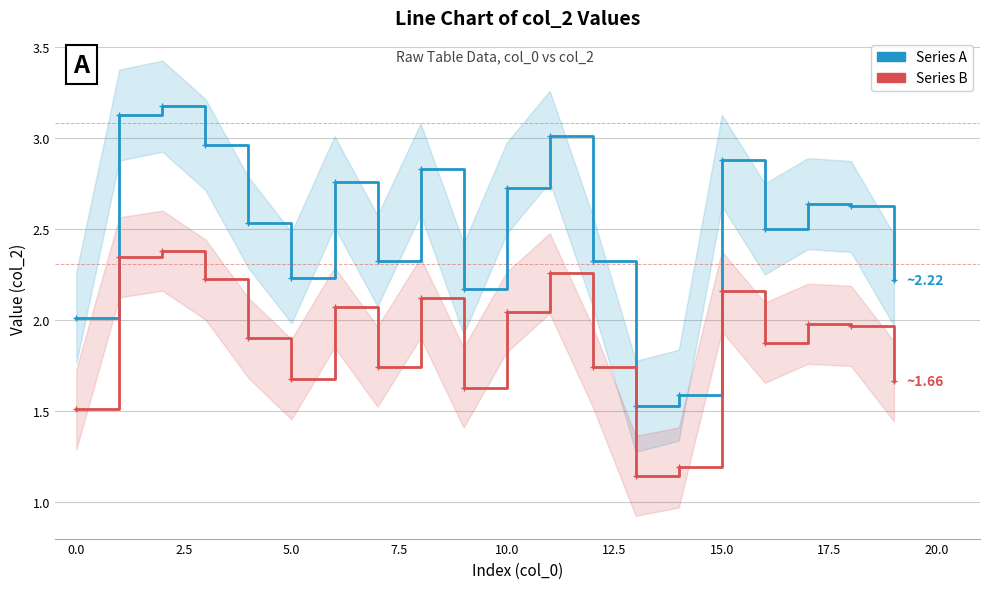

What is the maximum value shown in the chart?

3.2